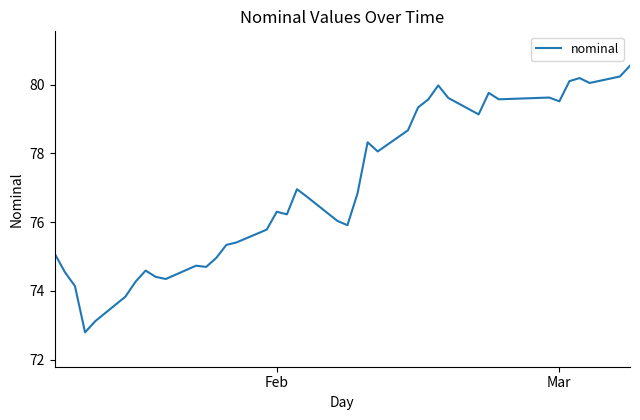

What is the smallest value displayed?

72.8